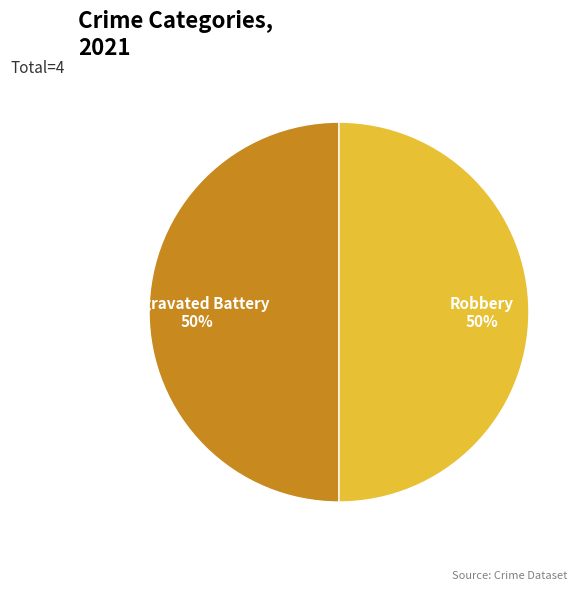

How many segments does this pie chart have?

2